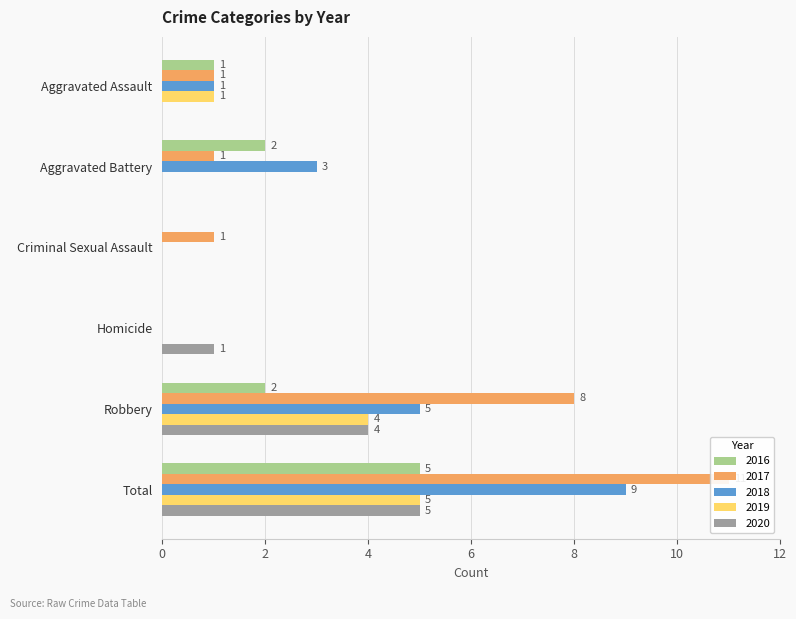

True or false: 2017 has a value of 1 at Aggravated Battery.

False